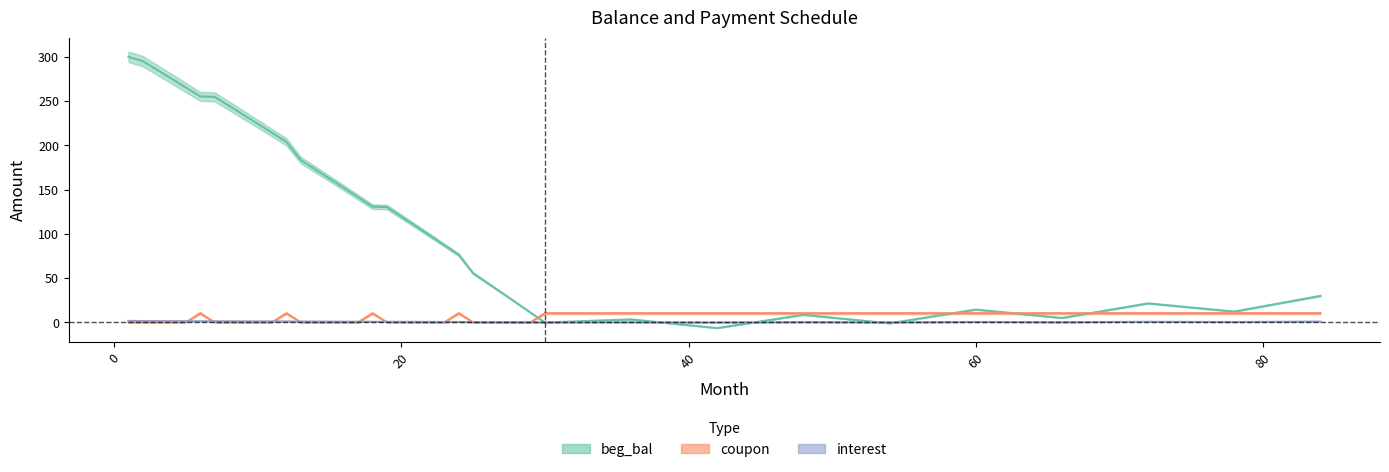

In coupon, how many points are higher than both neighbors (excluding endpoints)?

4